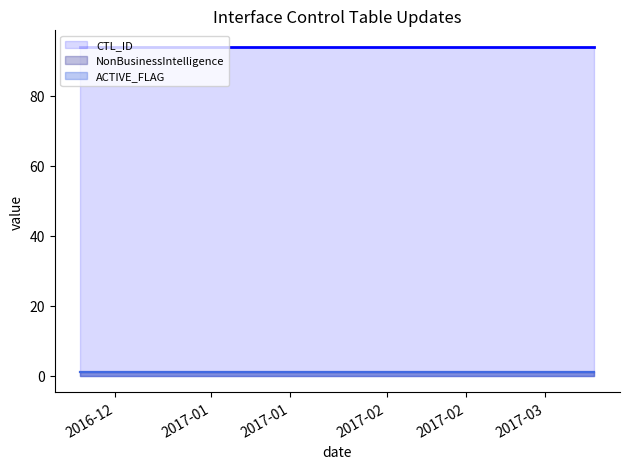

List the labels in order of NonBusinessIntelligence value, largest first.

2016-12-08 21:59:26, 2016-12-08 22:02:36, 2016-12-08 22:05:46, 2016-12-08 22:05:58, 2016-12-08 22:06:10, 2016-12-08 22:06:23, 2016-12-08 22:06:35, 2016-12-08 22:06:48, 2016-12-08 22:07:00, 2016-12-08 22:07:15, 2016-12-08 22:07:30, 2016-12-08 22:07:45, 2017-03-09 16:24:33